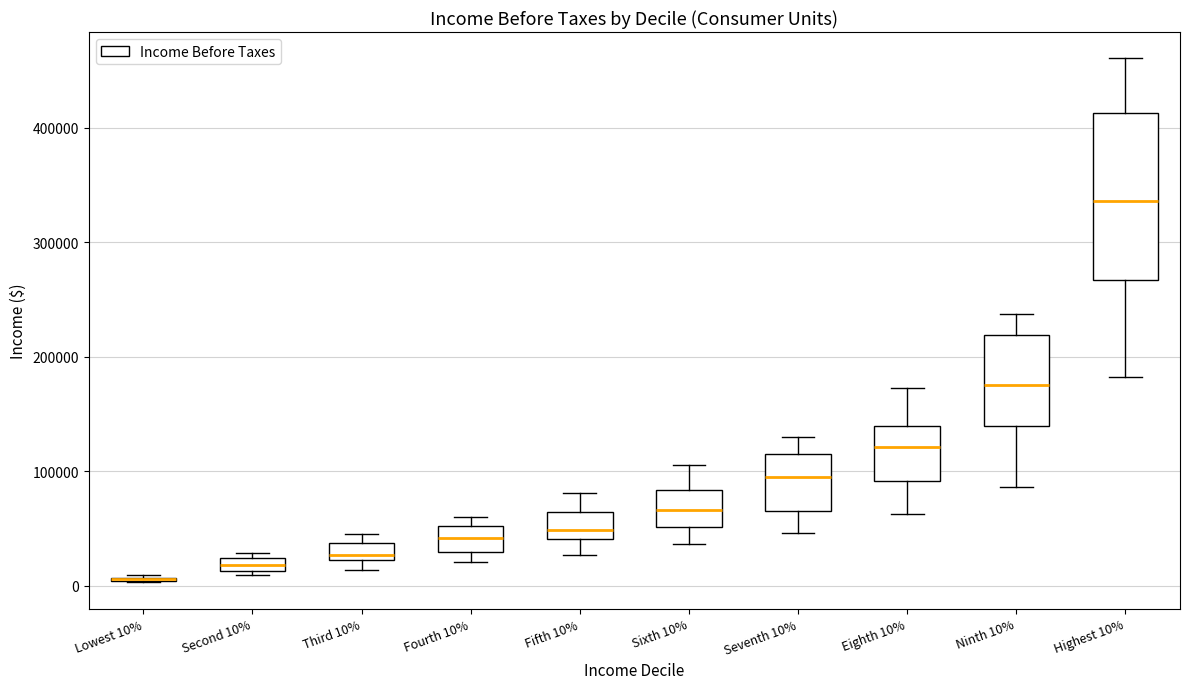

Where does the median line of the box for Fifth 10% sit on the y-axis? The values are not printed on the chart, so give them approximately, as read against the axis.

50000